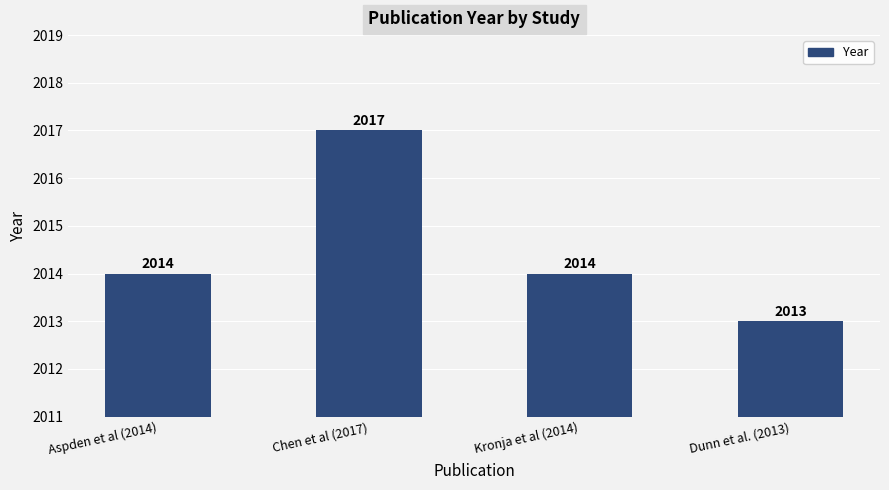

True or false: the data shows 3445 at Kronja et al (2014).

False